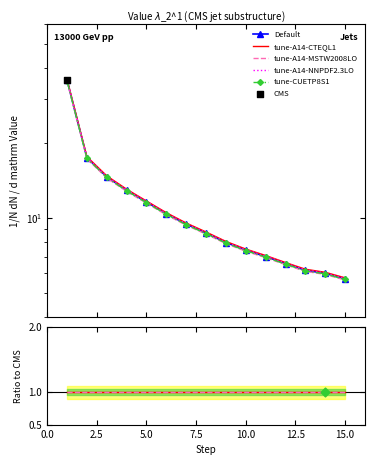

What is the change in value from 10 to 11?

-0.4